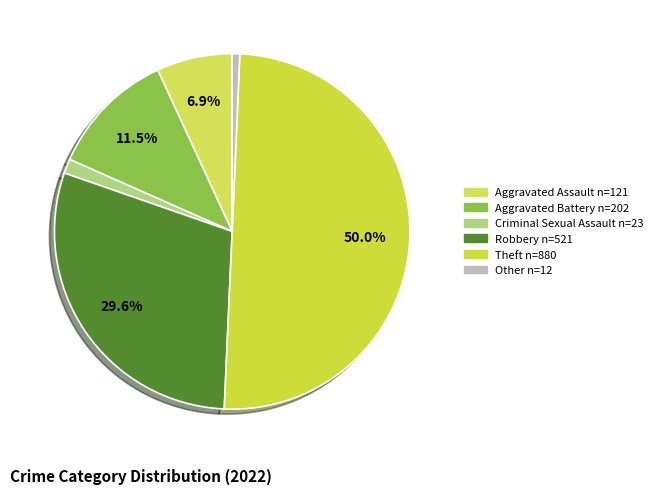

Count the number of slices in the pie.

6